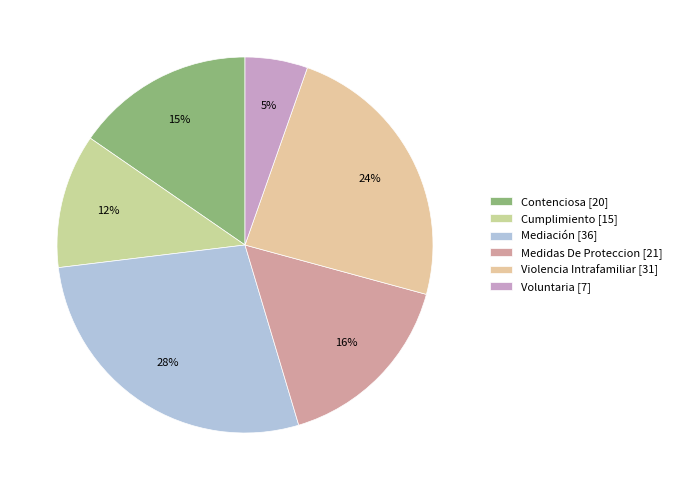

To the nearest percent, what is the difference between the Voluntaria and Medidas De Proteccion slice percentages?

11%